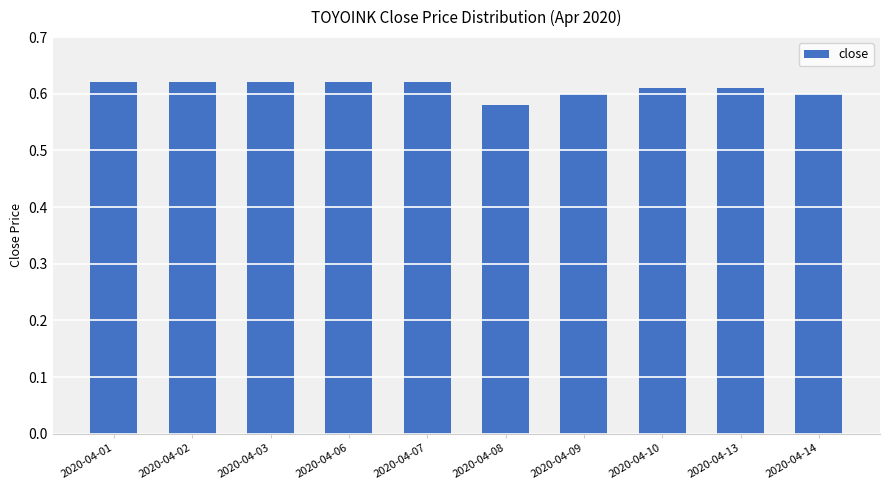

At which category does the chart reach its minimum across all series?

2020-04-08